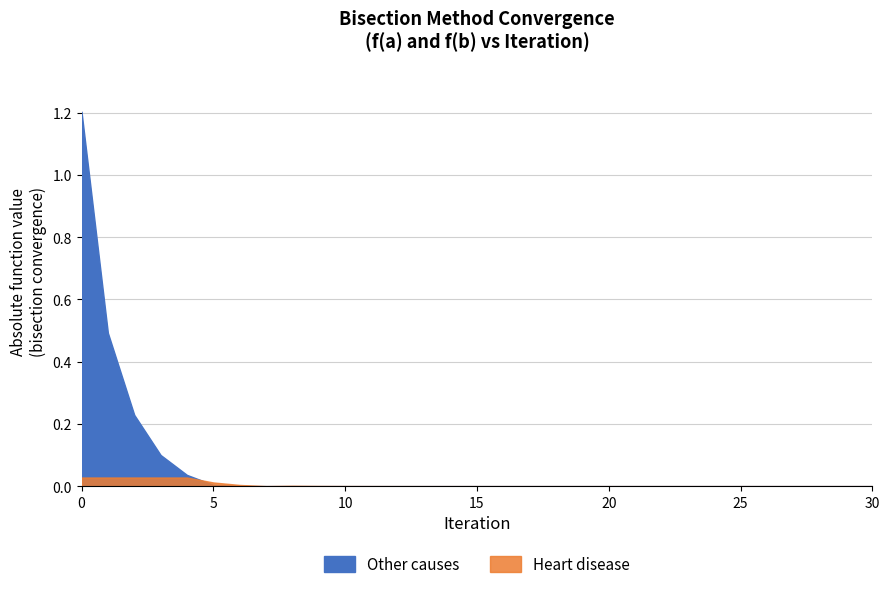

True or false: Other causes has a value of 0.0 at 18.

True